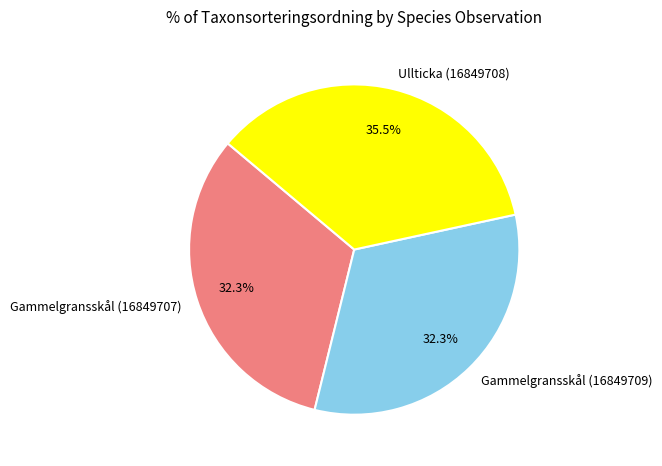

Which category has the biggest portion of the pie?

Ullticka (16849708)